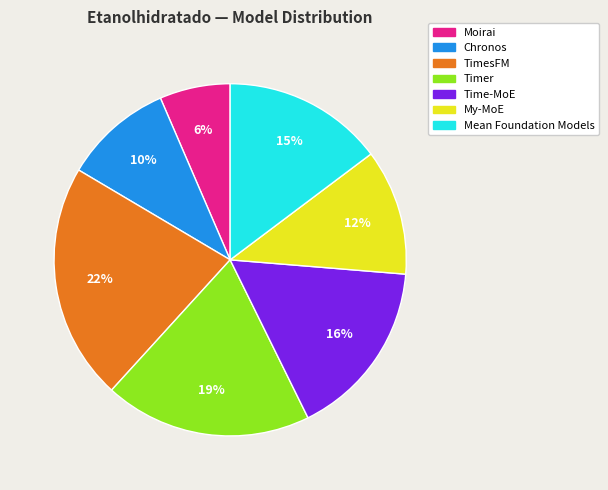

Which category has the smallest portion of the pie?

Moirai